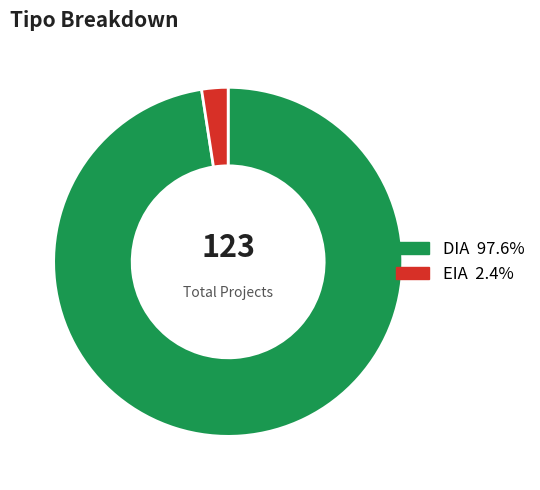

Which slice is the largest?

DIA